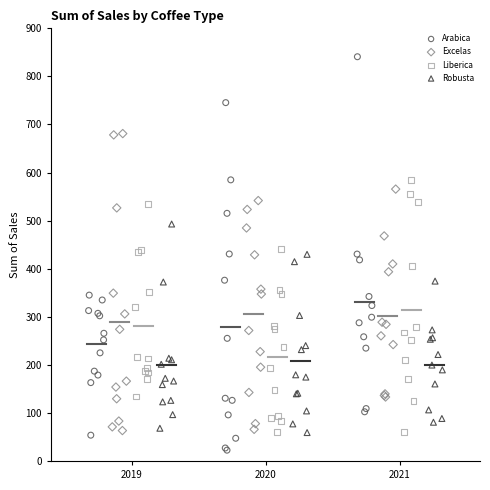

Which series reaches the maximum Y coordinate?

Arabica